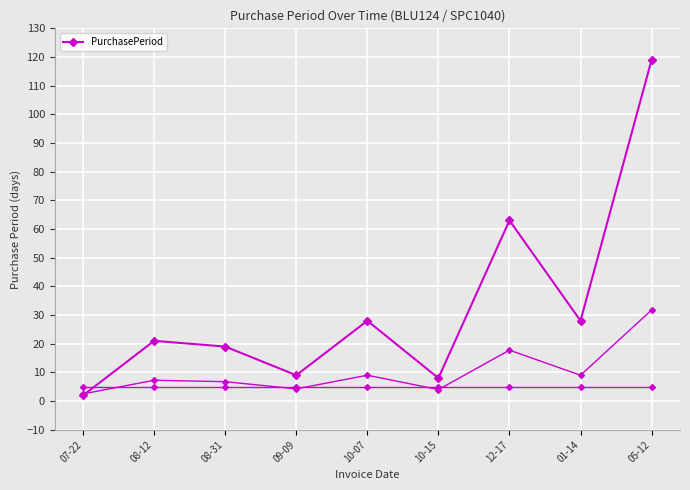

How many values exceed 21?

4